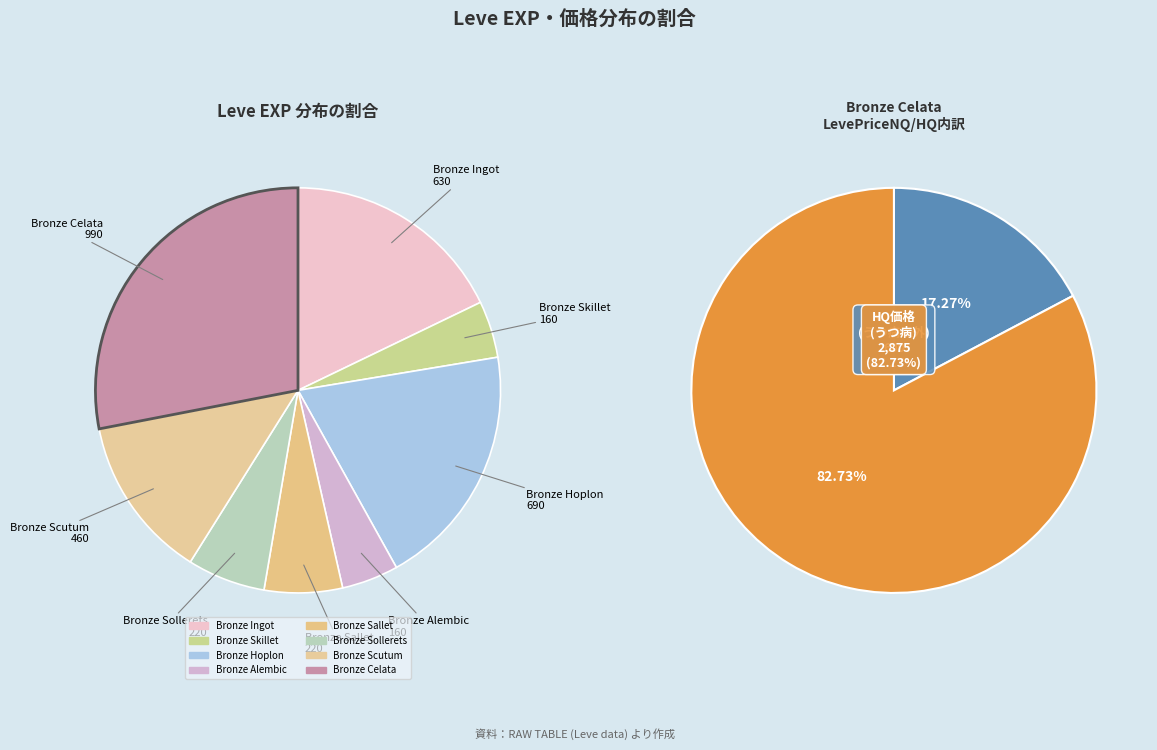

Approximately how many times larger is the value at Bronze Scutum compared to Bronze Hoplon?

0.7